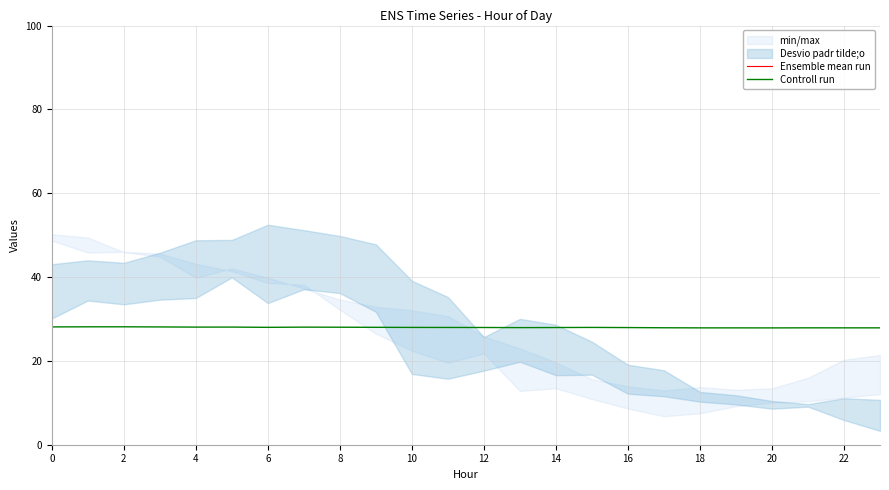

The Controll run series shows 7.0 at 18. True or false?

False